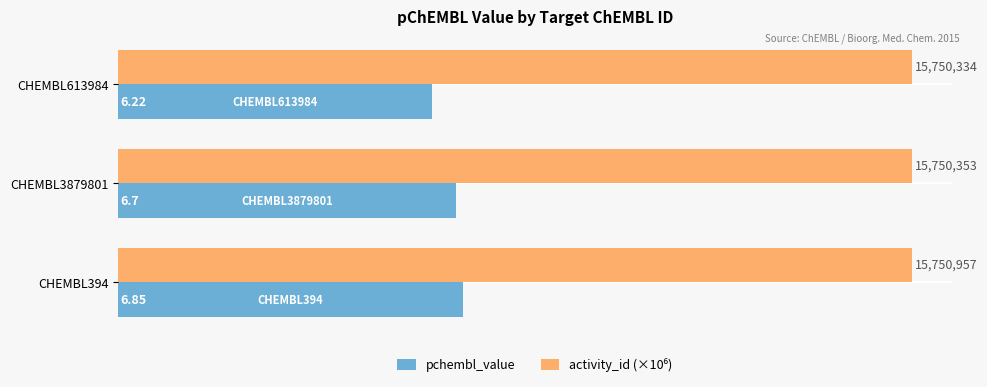

Which series has the widest spread of values?

pchembl_value